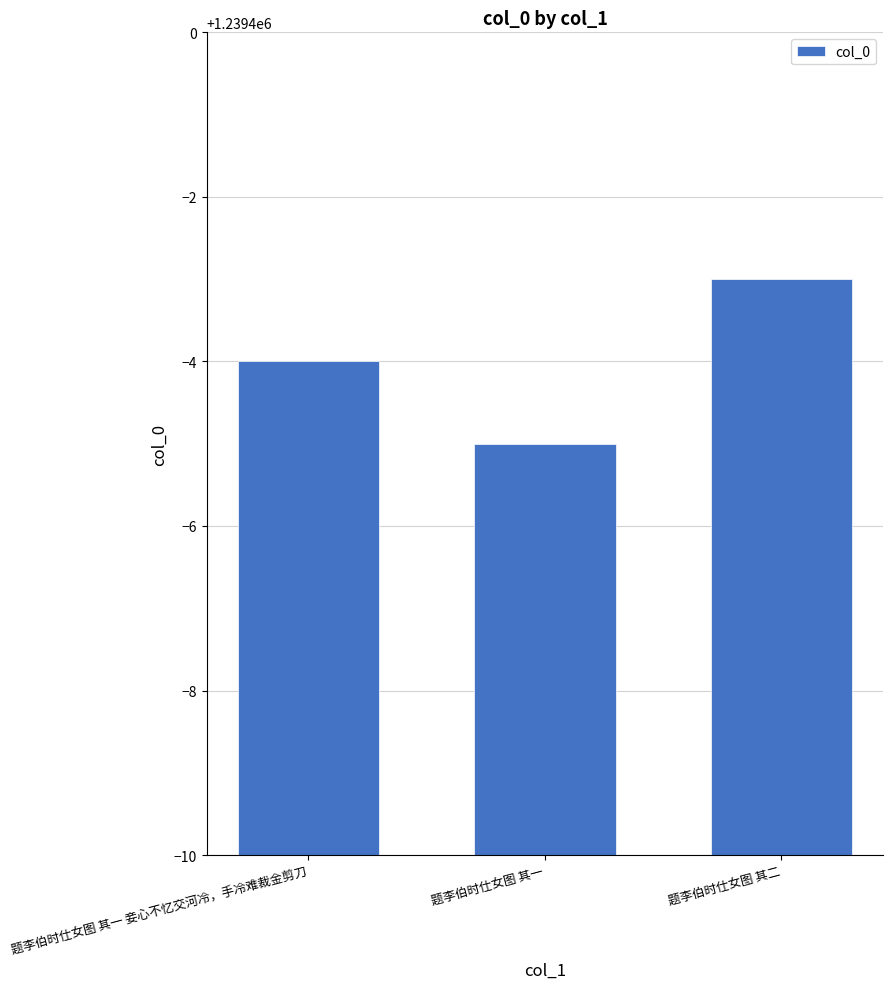

What is the label of the 3rd bar from the left?

题李伯时仕女图 其二